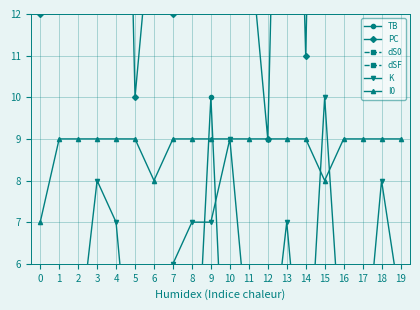

Is the value of dS0 at 9 greater than the value of I0 at 12?

No